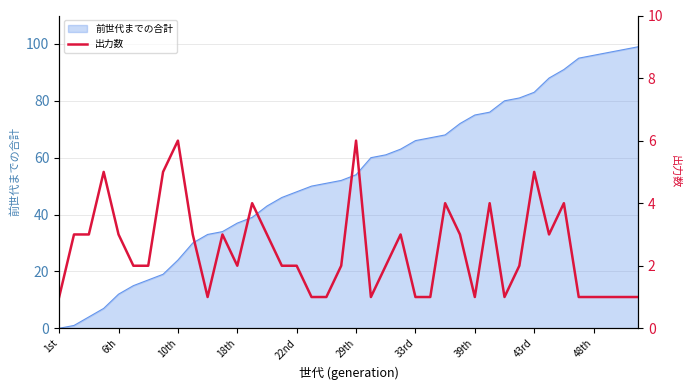

What is the sum of all values?

100